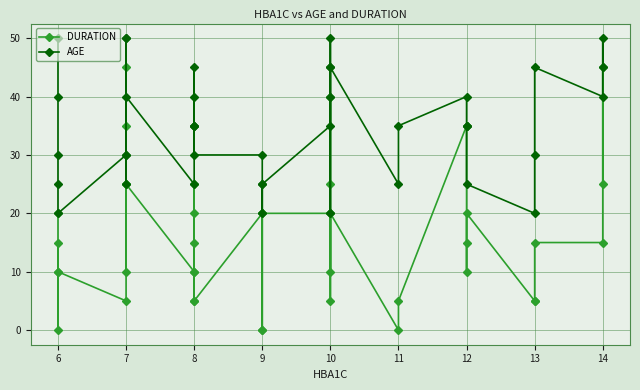

True or false: AGE and DURATION intersect in this chart.

False